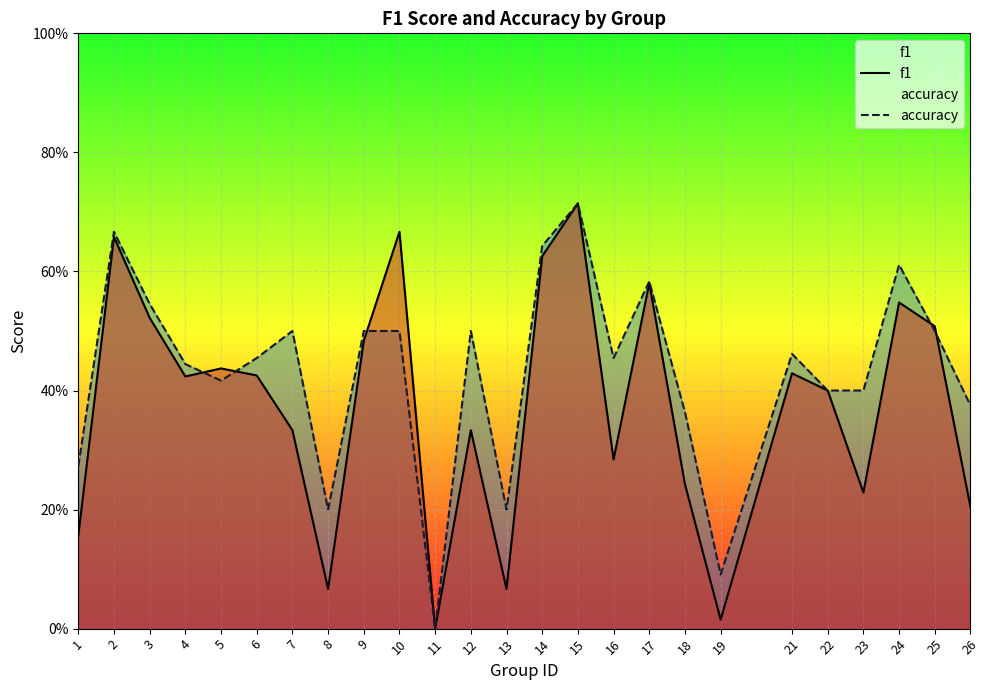

In f1, how many points are lower than both neighbors (excluding endpoints)?

7